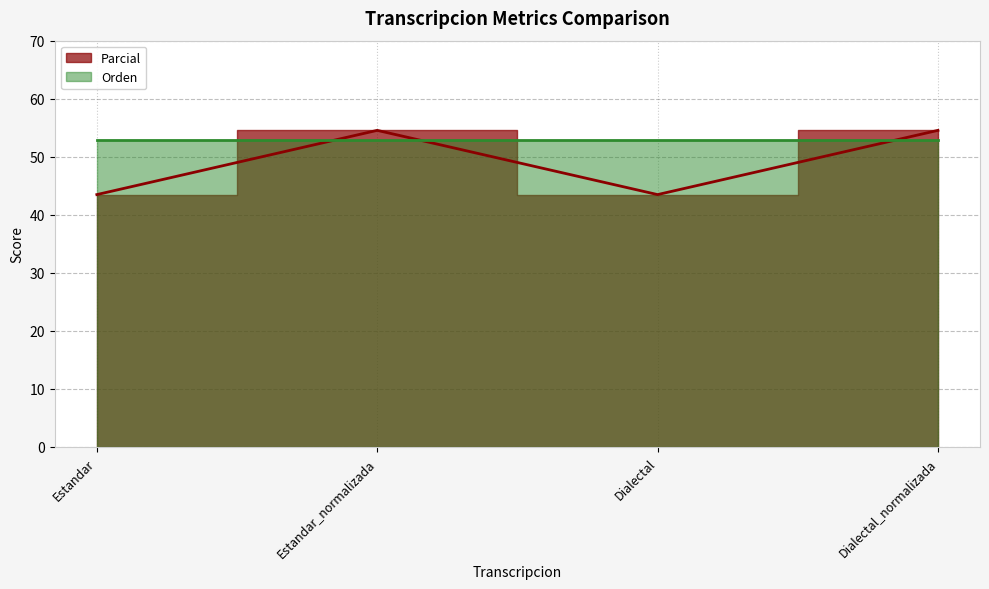

Count the number of categories in the chart.

4